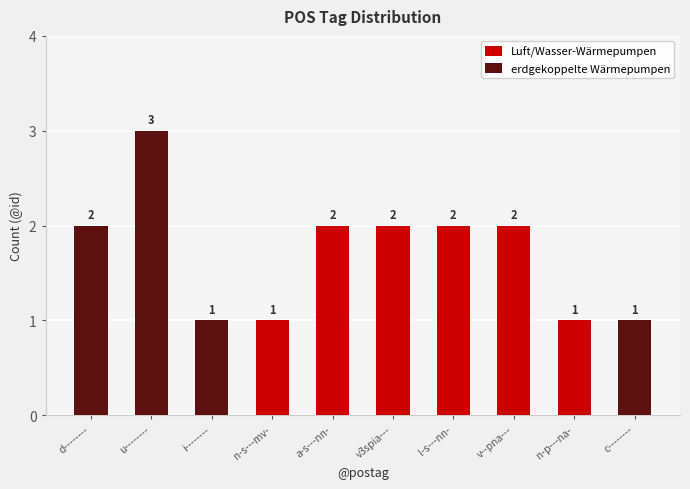

Reading left to right, list the values for the Luft/Wasser-Wärmepumpen series.

d--------=0	u--------=0	i--------=0	n-s---mv-=1	a-s---nn-=2	v3spia---=2	l-s---nn-=2	v--pna---=2	n-p---na-=1	c--------=0